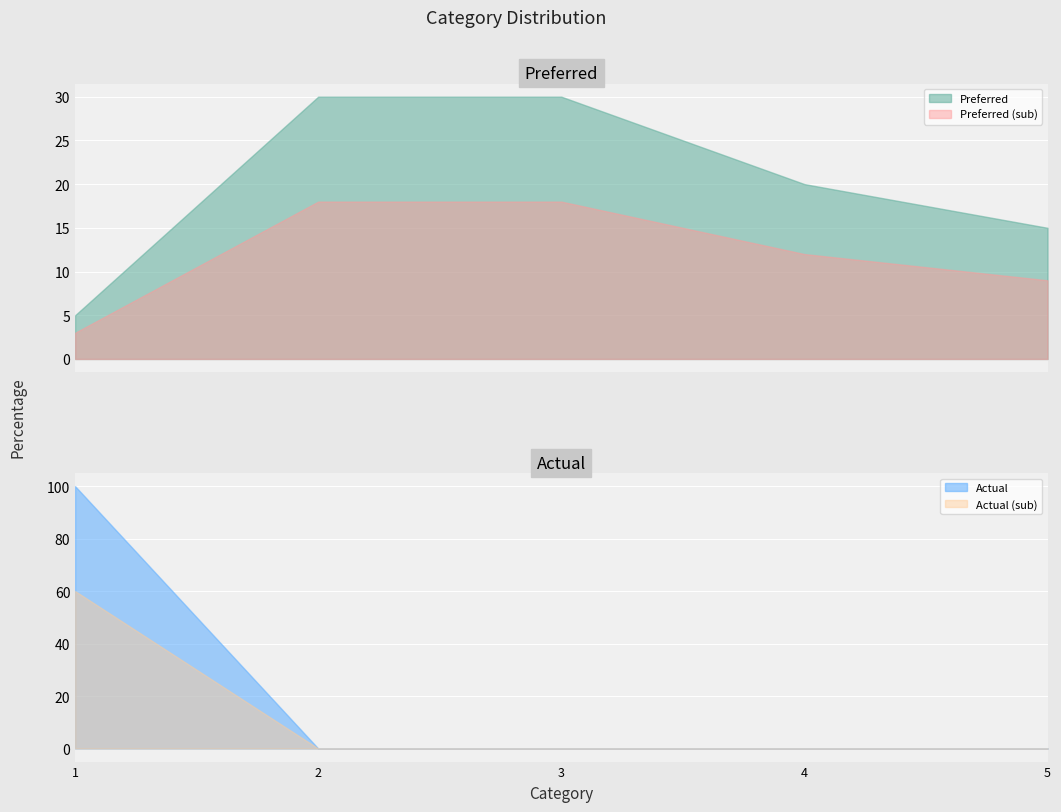

What is the lowest value of the Preferred (sub) series?

3